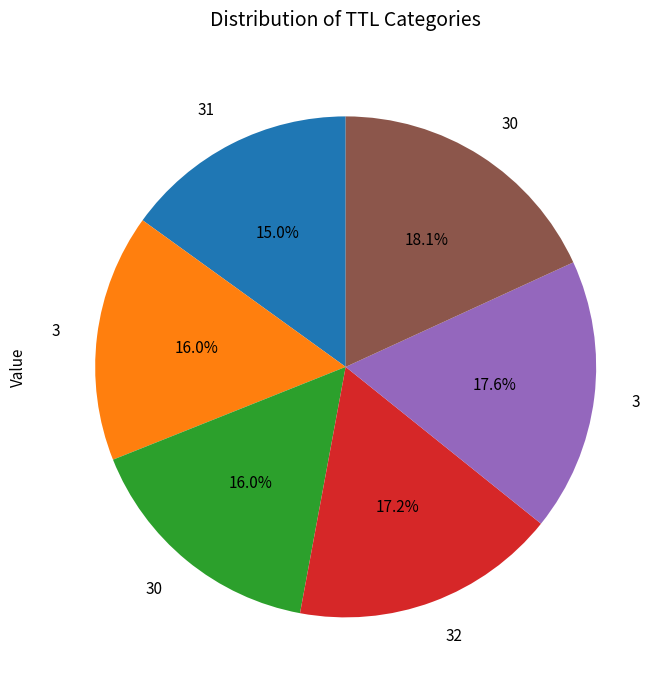

Is there a majority slice in this chart?

No